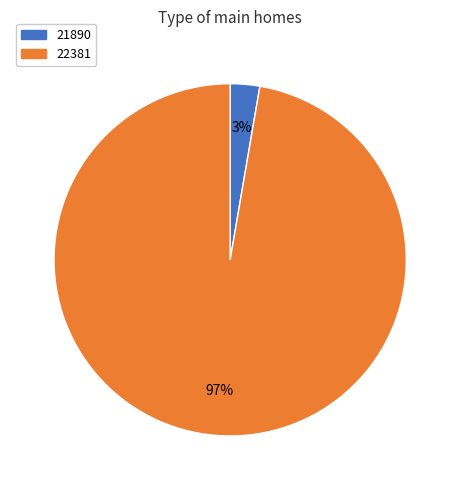

Which category has the smallest portion of the pie?

21890